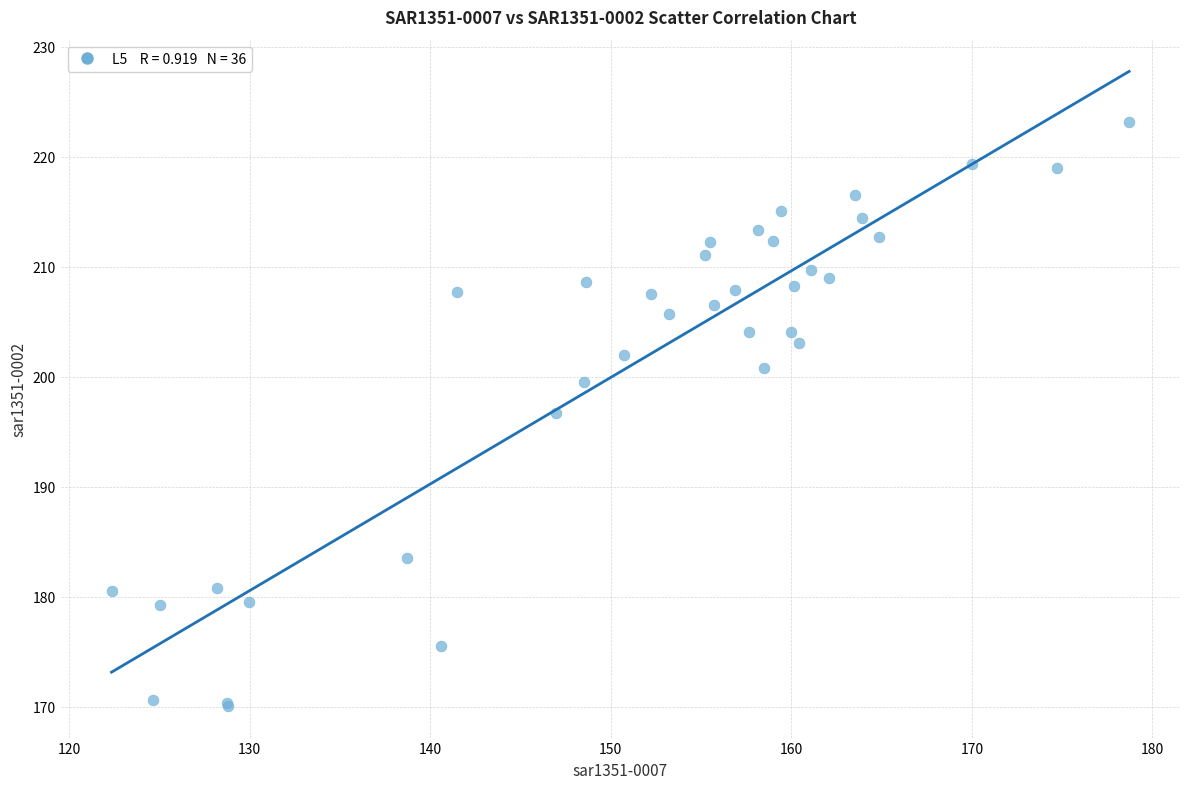

What Y value in the scatter plot is closest to 196?

196.7